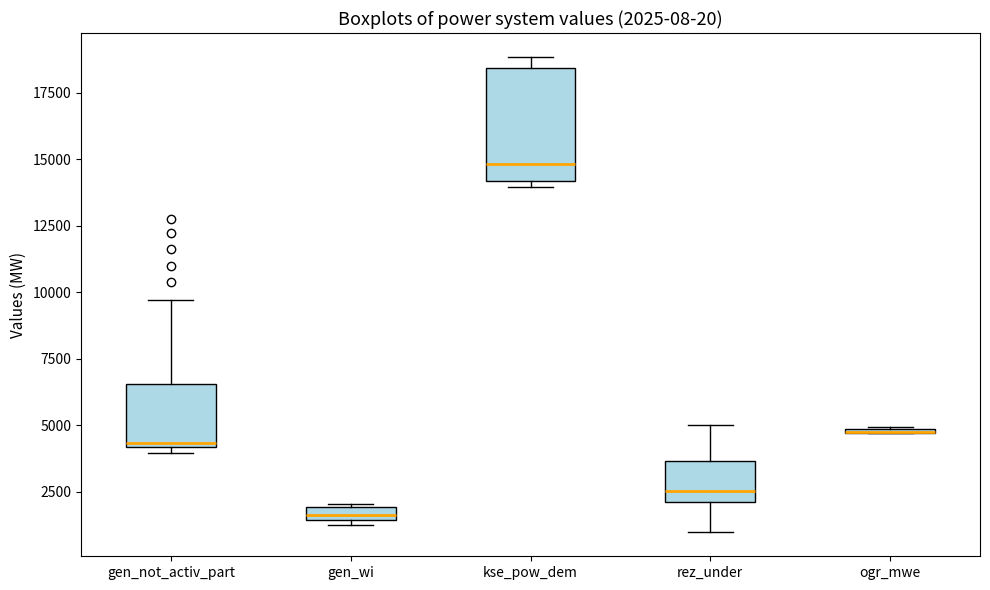

Which box is the tallest, from its lower edge to its upper edge?

kse_pow_dem